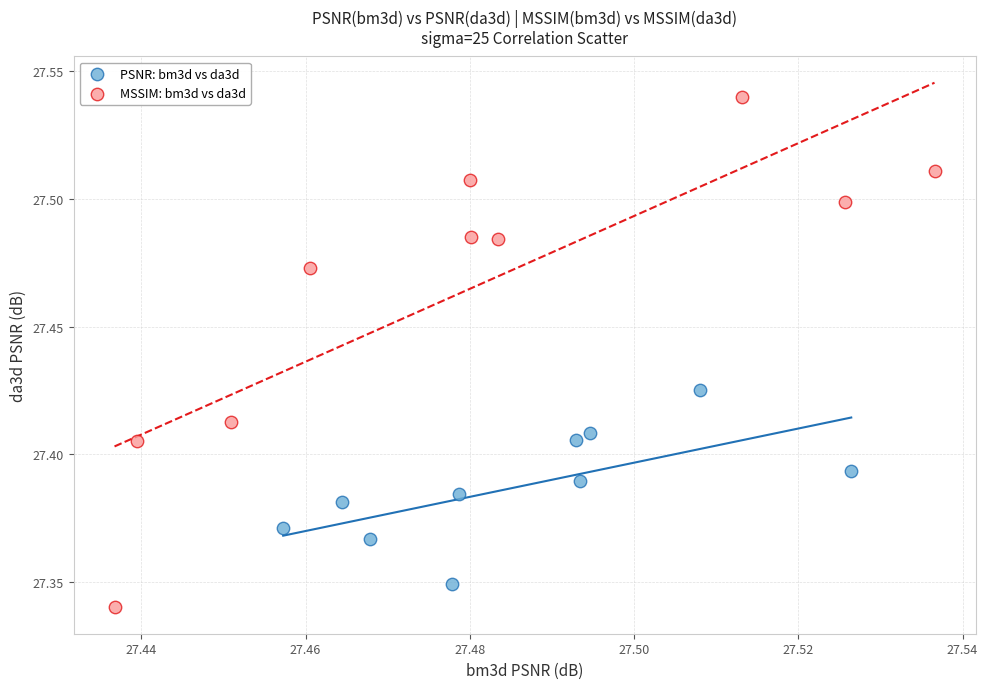

Which series reaches the maximum Y coordinate?

MSSIM: bm3d vs da3d